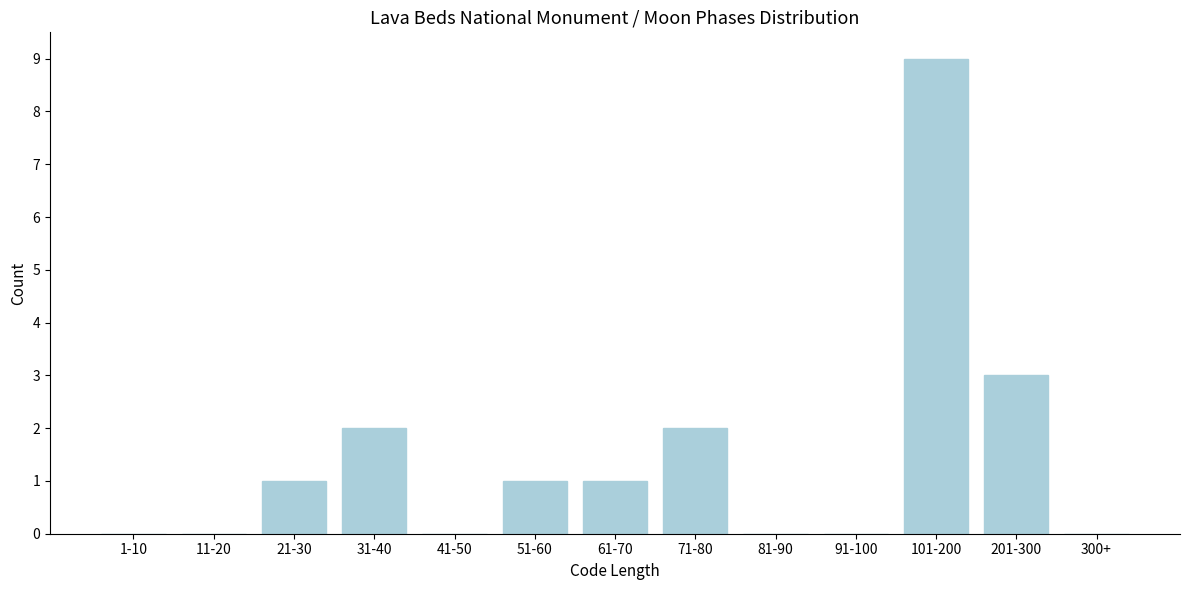

Reading right to left, extract all data points from this chart.

300+=0	201-300=3	101-200=9	91-100=0	81-90=0	71-80=2	61-70=1	51-60=1	41-50=0	31-40=2	21-30=1	11-20=0	1-10=0